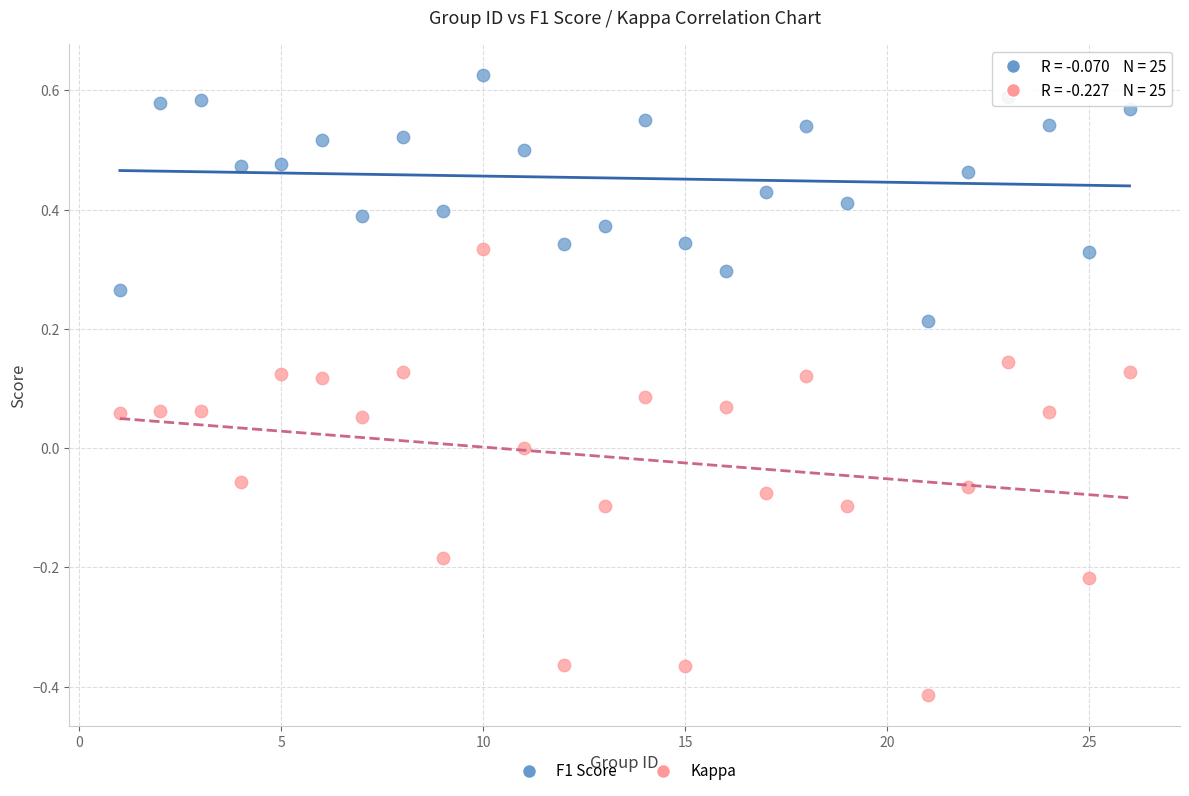

Across all data points, what is the range of X values (max minus min)?

25.0